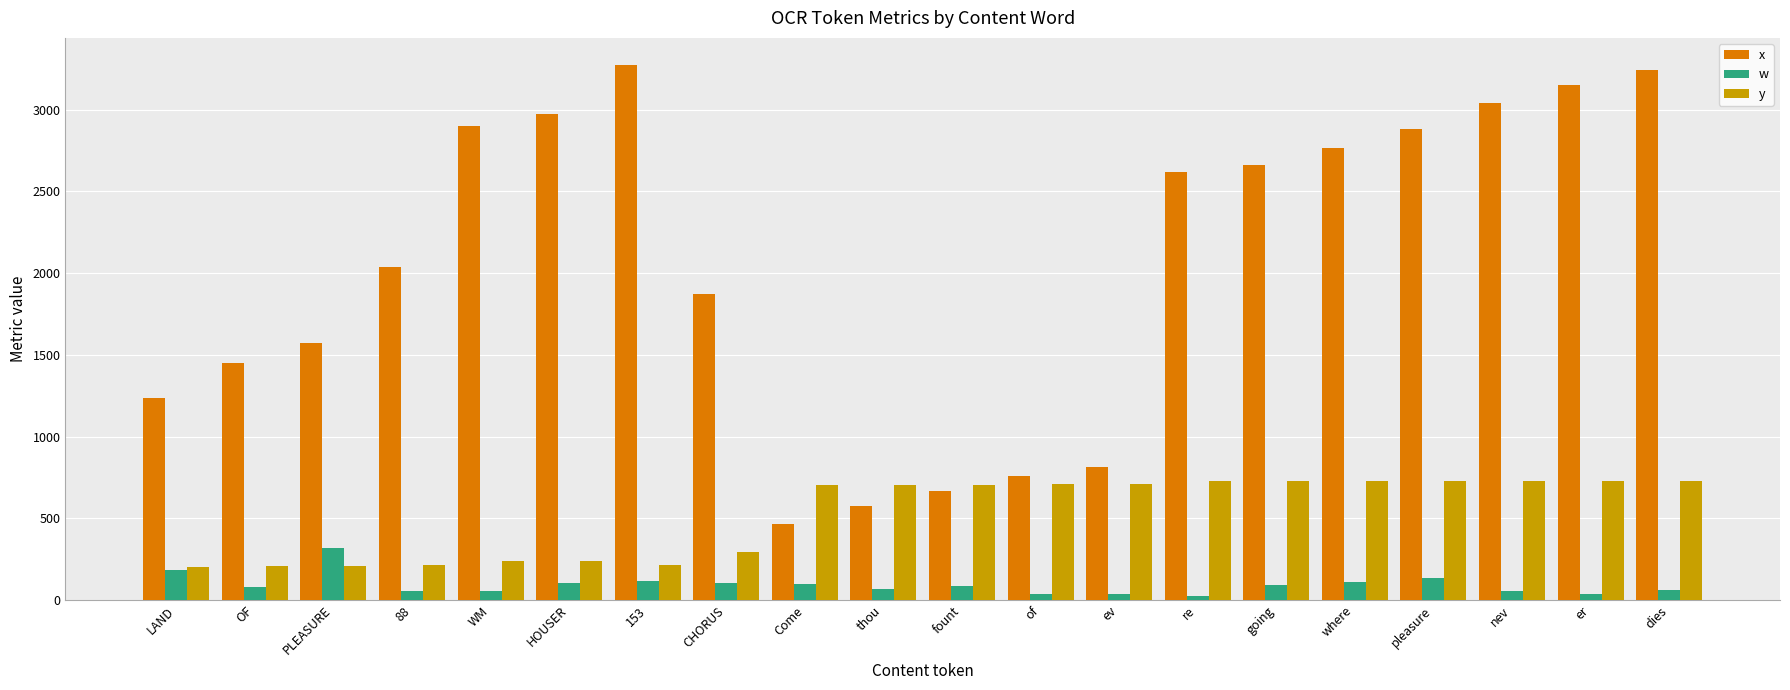

What is the spread (max minus min) of values at 88?

1986